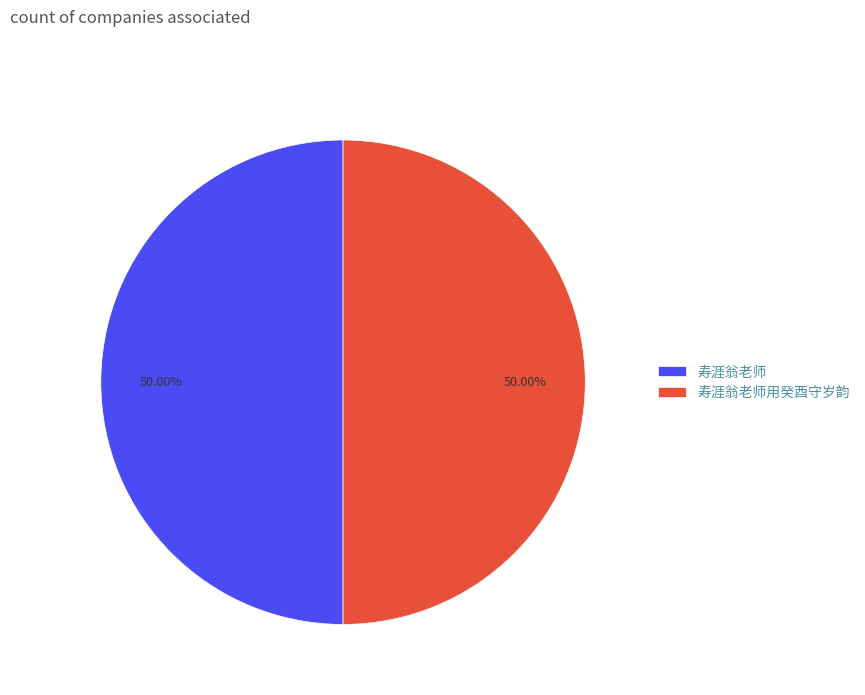

Is the sum of 寿涯翁老师用癸酉守岁韵 and 寿涯翁老师 greater than half?

Yes